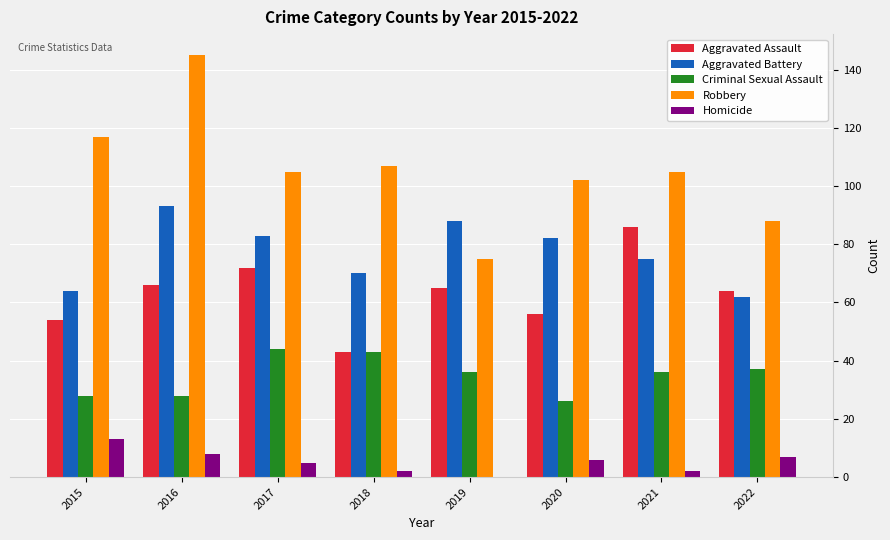

Count the number of categories in the chart.

8